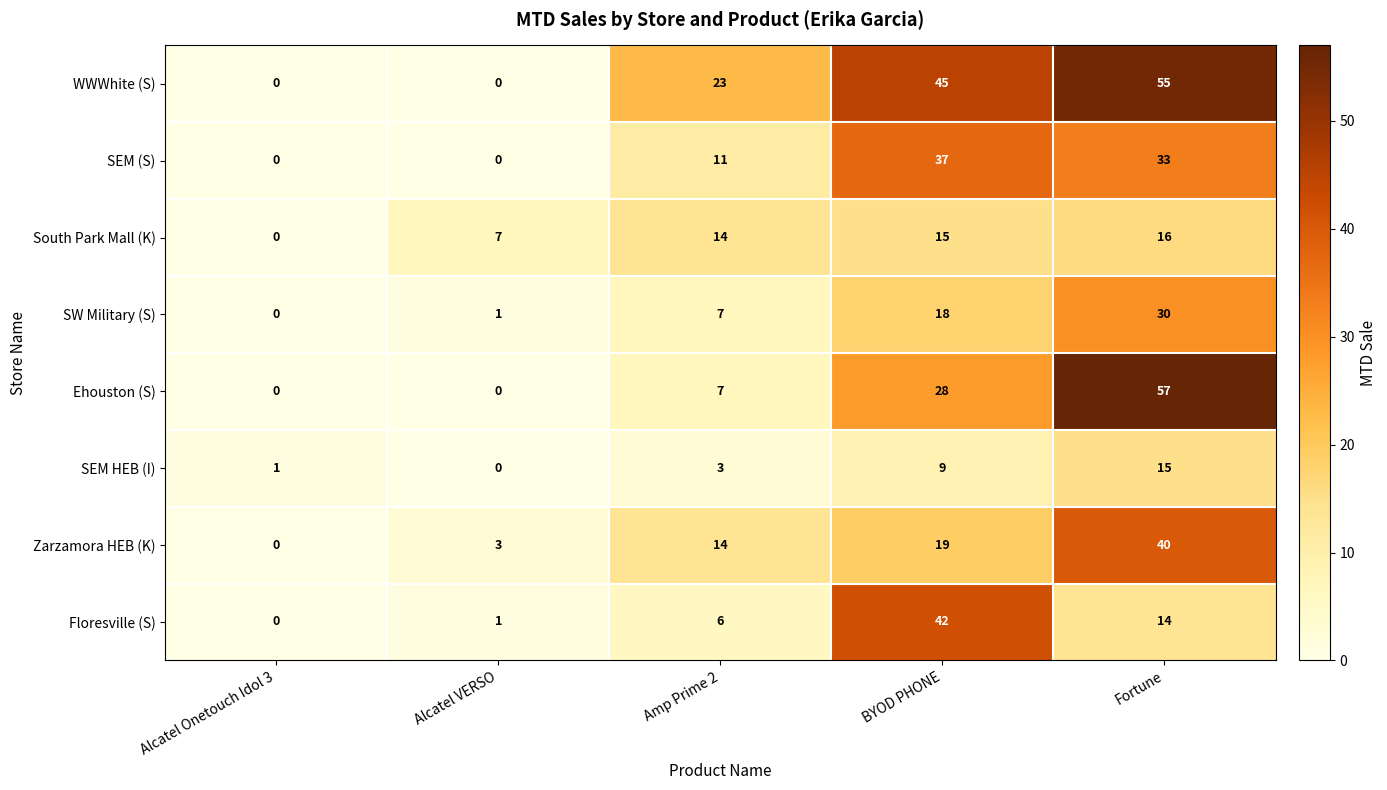

How many categories are shown in the chart?

5